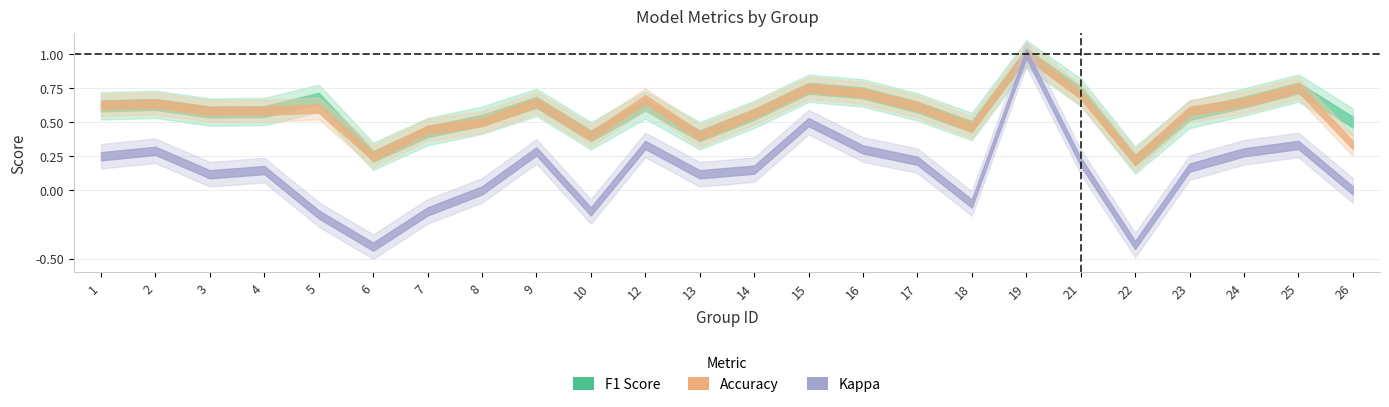

Where is the first local maximum for accuracy?

2